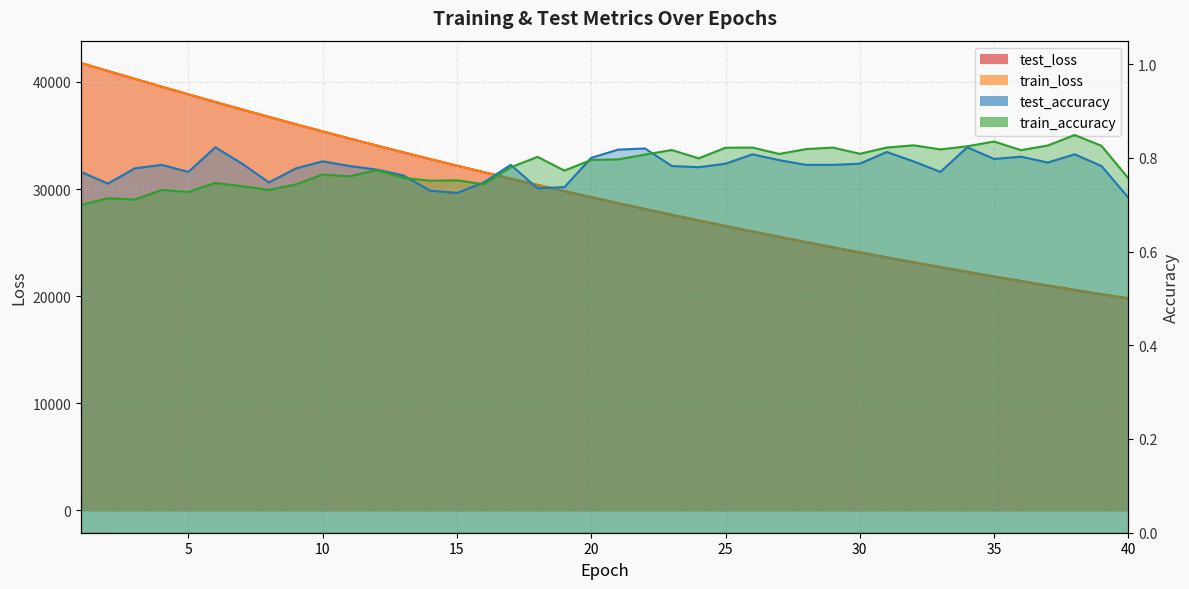

The value of train_loss at 5 is 19184.9. True or false?

False